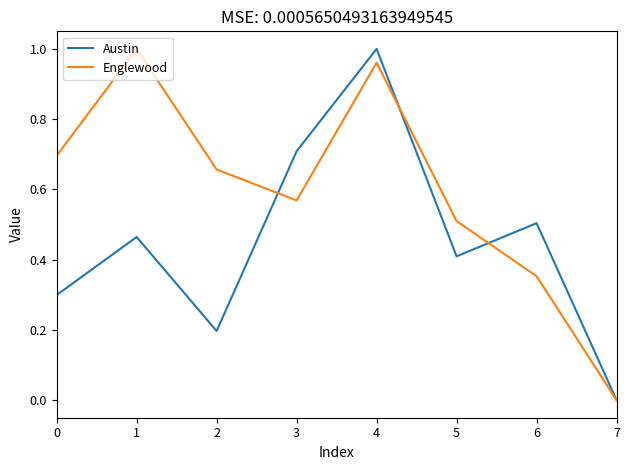

True or false: Austin has a value of 0.3 at 0.

True